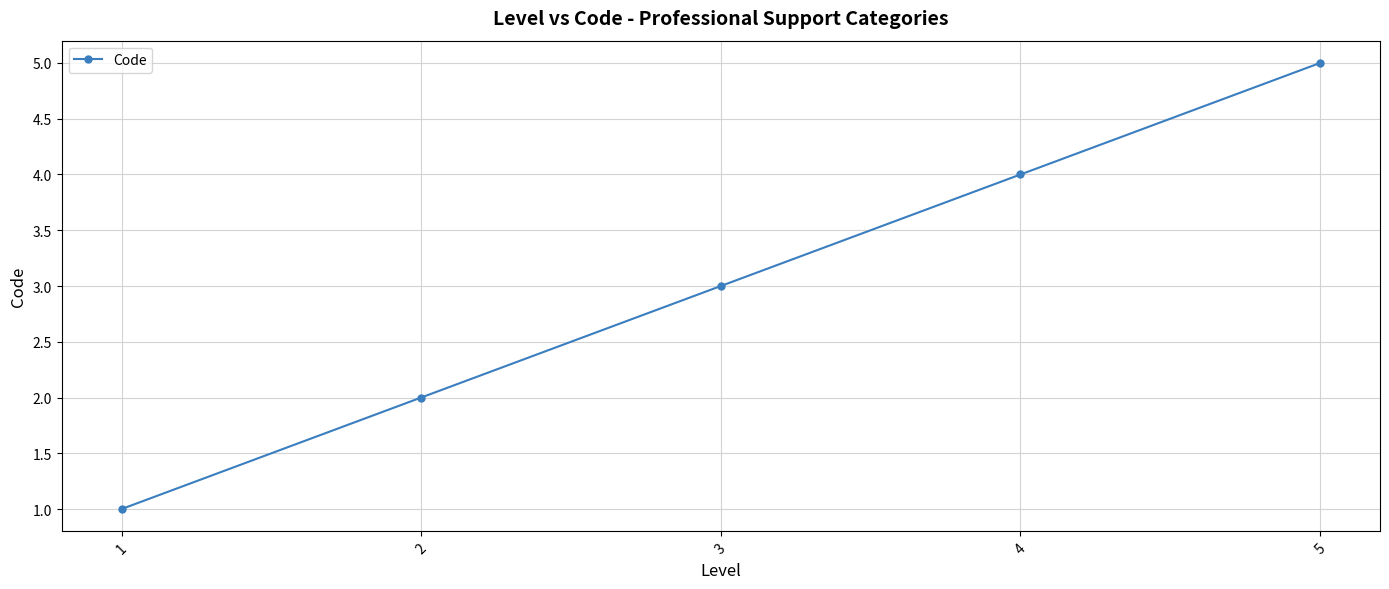

True or false: there are more than 2 points higher than both neighbors.

False